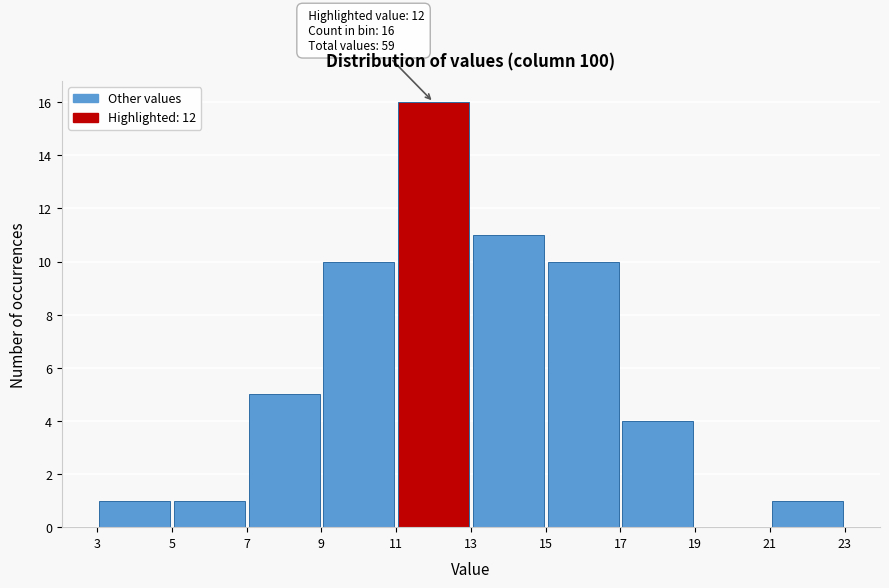

Over which range of the x-axis is the bar tallest?

11 to 13